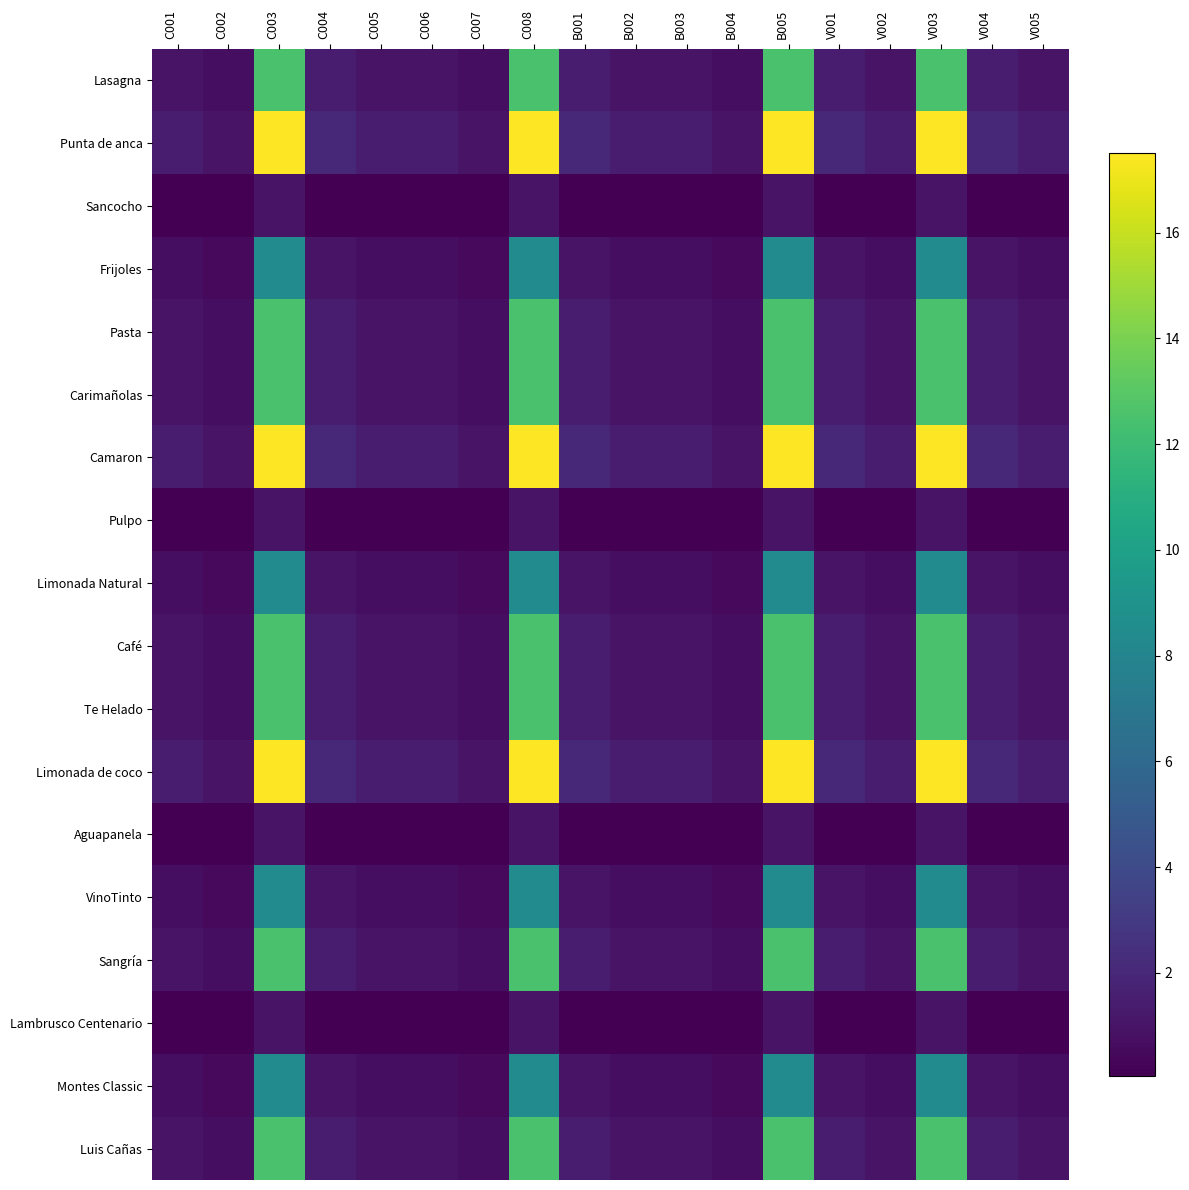

Which series has the largest total across all categories?

Punta de anca